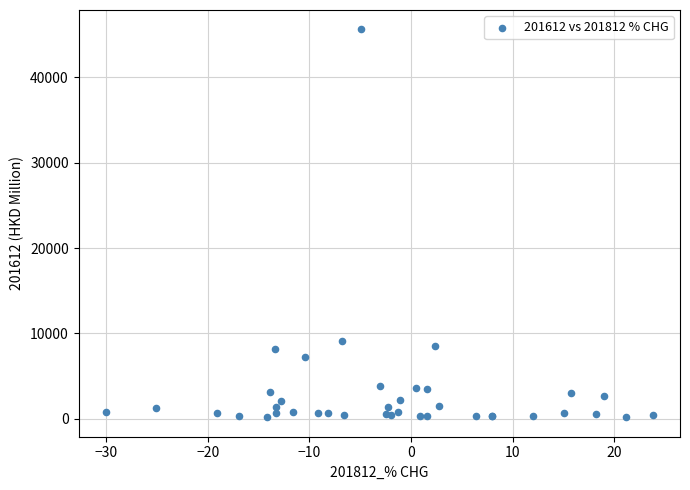

What Y value in the scatter plot is closest to 22890?

9150.9